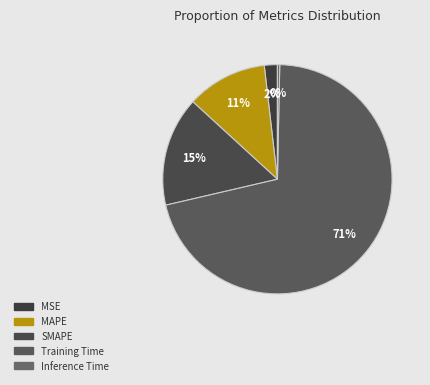

The SMAPE slice represents 25% of the pie. True or false?

False